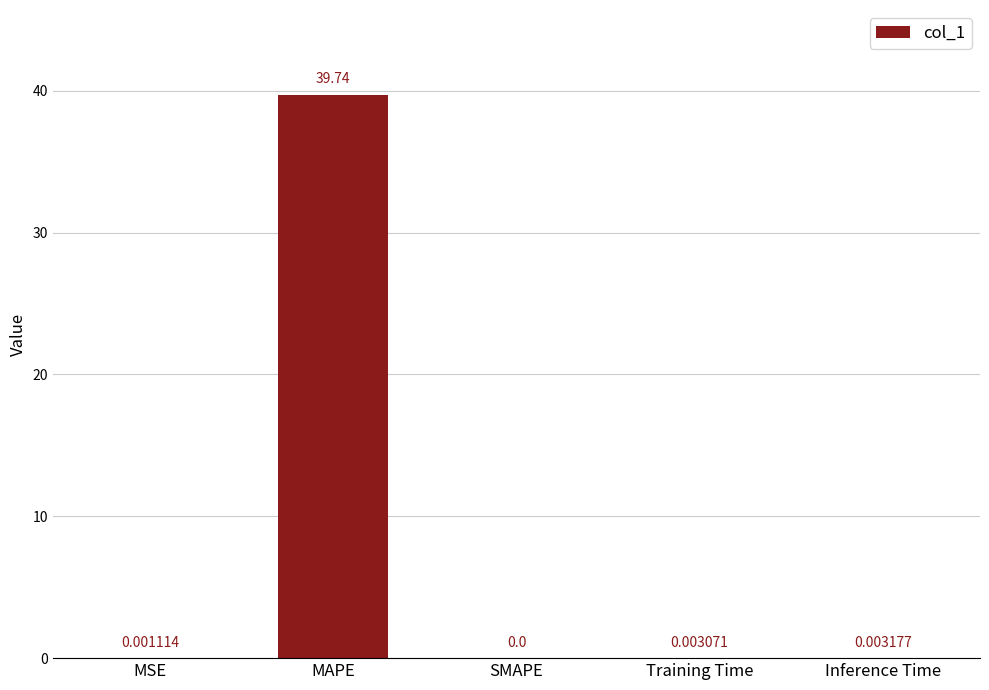

At which category does the chart reach its peak across all series?

MAPE